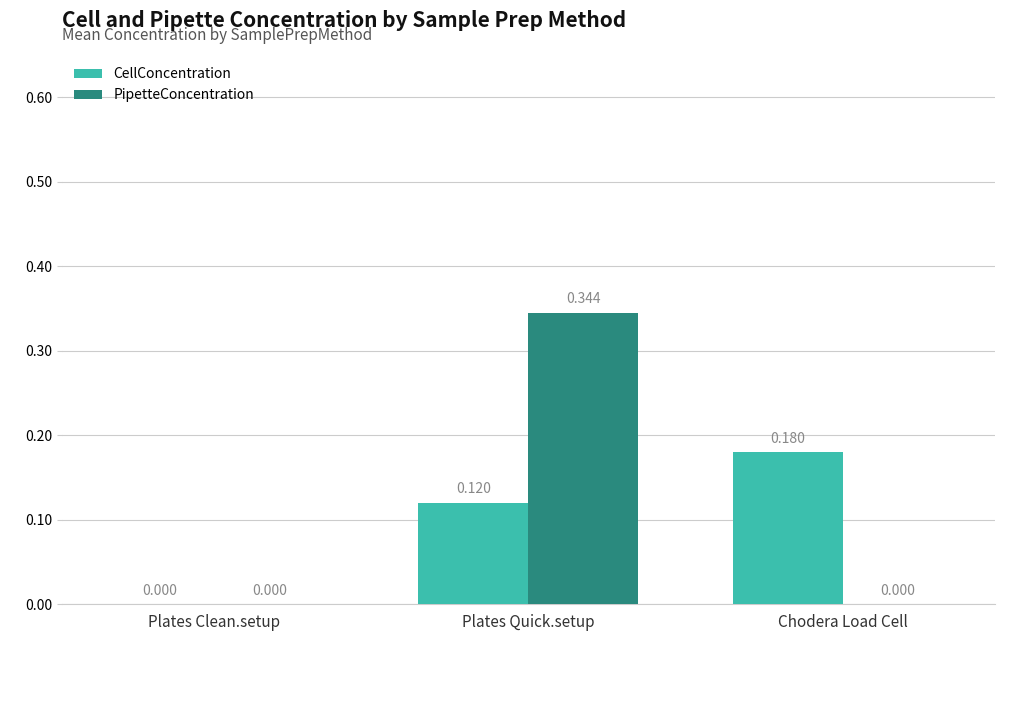

Which series has the largest range (max minus min)?

PipetteConcentration